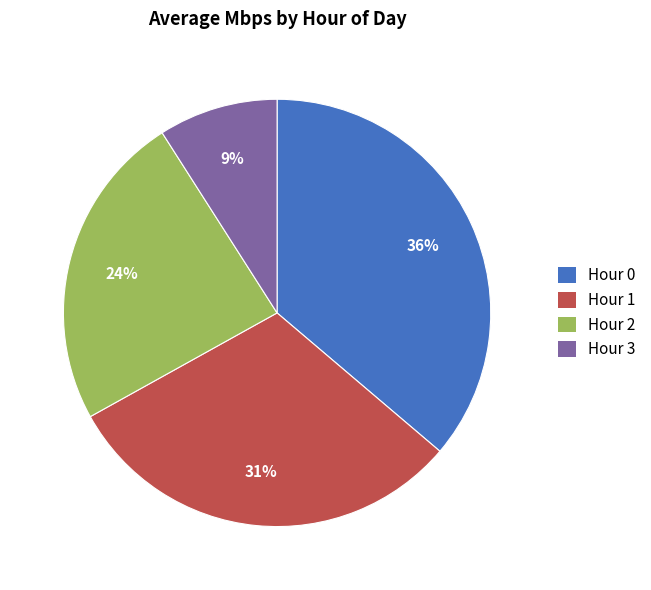

Is it true that Hour 0 is 36% of the pie?

True